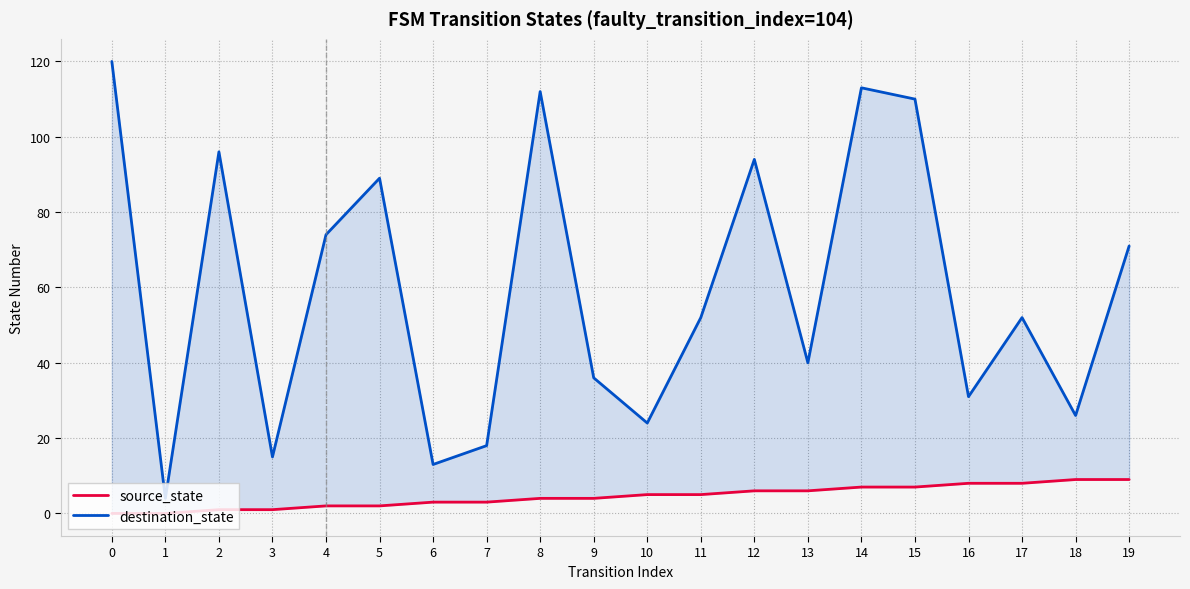

Which has a higher value, 4 or 5?

4